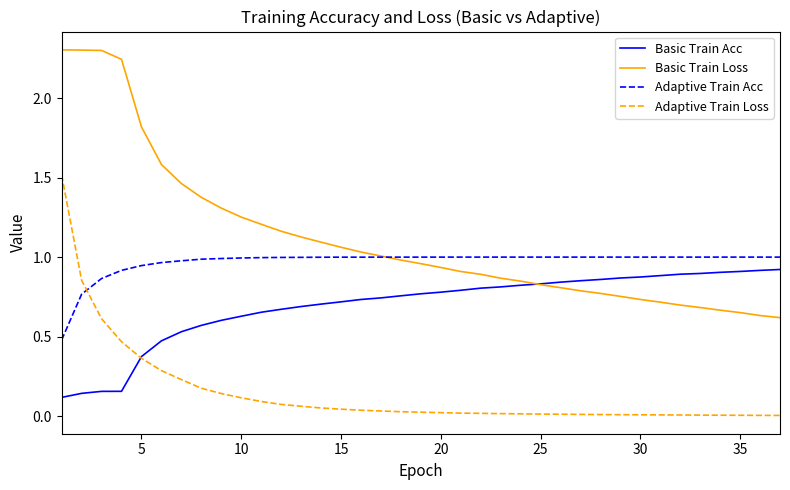

True or false: Basic Train Acc and Adaptive Train Acc cross at least once.

False